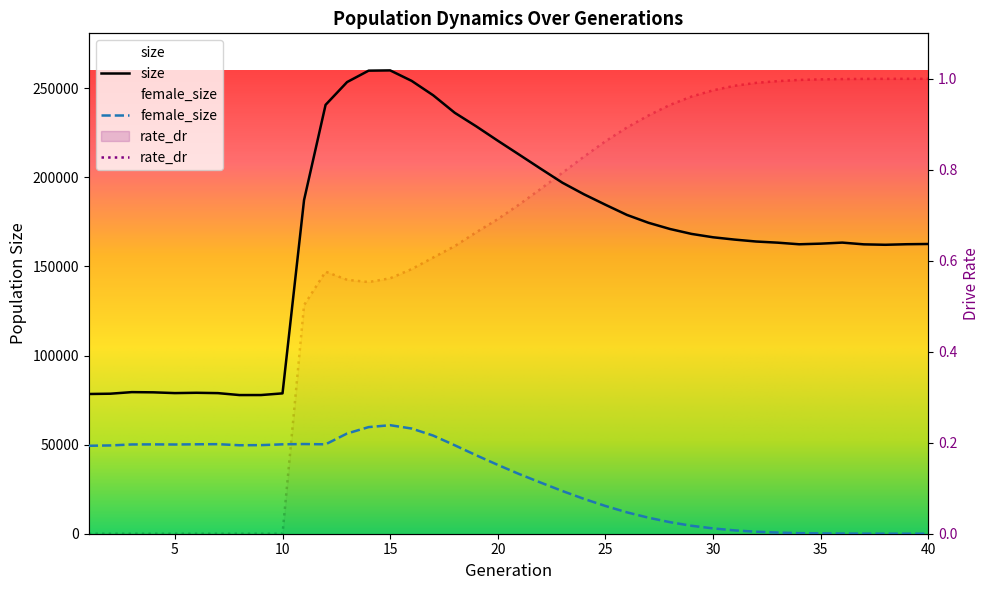

At how many categories does at least one series exceed 239541?

6